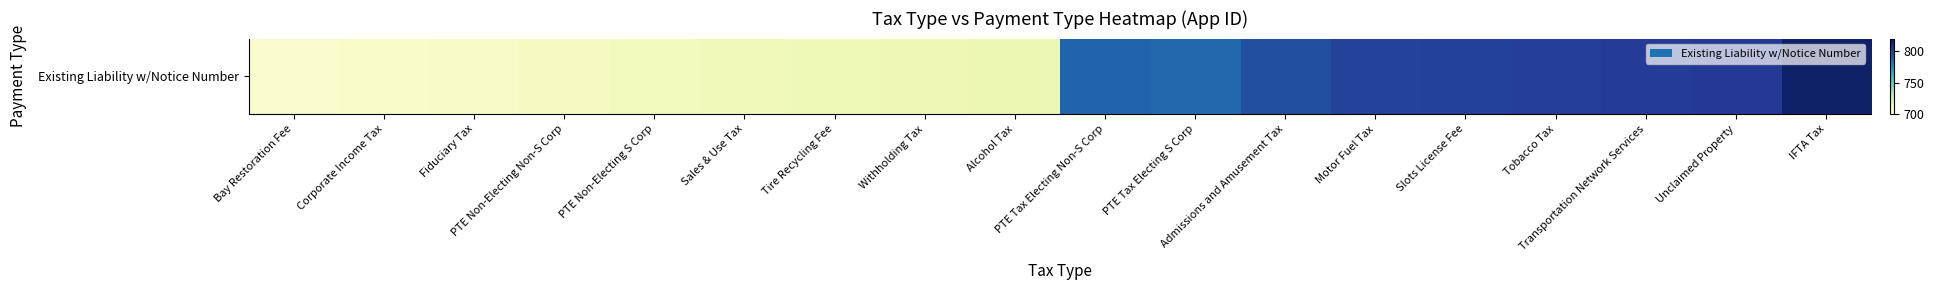

Rank the categories by value from highest to lowest.

IFTA Tax, Unclaimed Property, Transportation Network Services, Tobacco Tax, Slots License Fee, Motor Fuel Tax, Admissions and Amusement Tax, PTE Tax Electing Non-S Corp, PTE Tax Electing S Corp, Alcohol Tax, Withholding Tax, Tire Recycling Fee, Sales & Use Tax, PTE Non-Electing S Corp, PTE Non-Electing Non-S Corp, Fiduciary Tax, Corporate Income Tax, Bay Restoration Fee